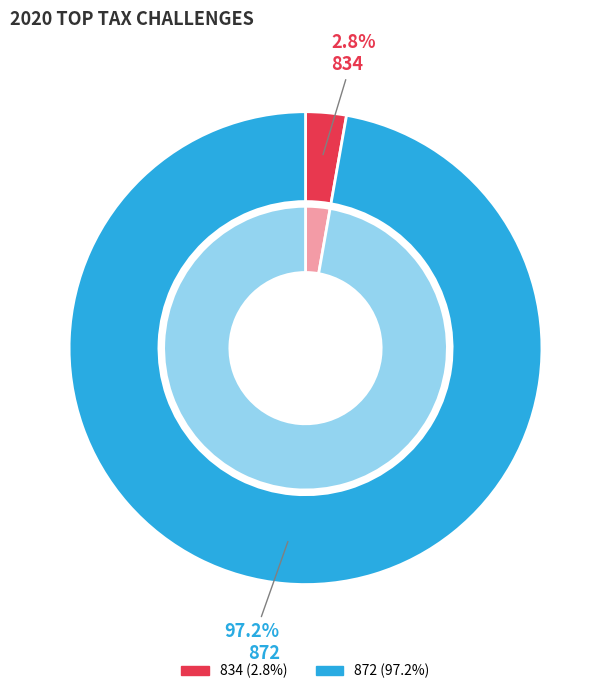

Rank the categories by value from lowest to highest.

834, 872